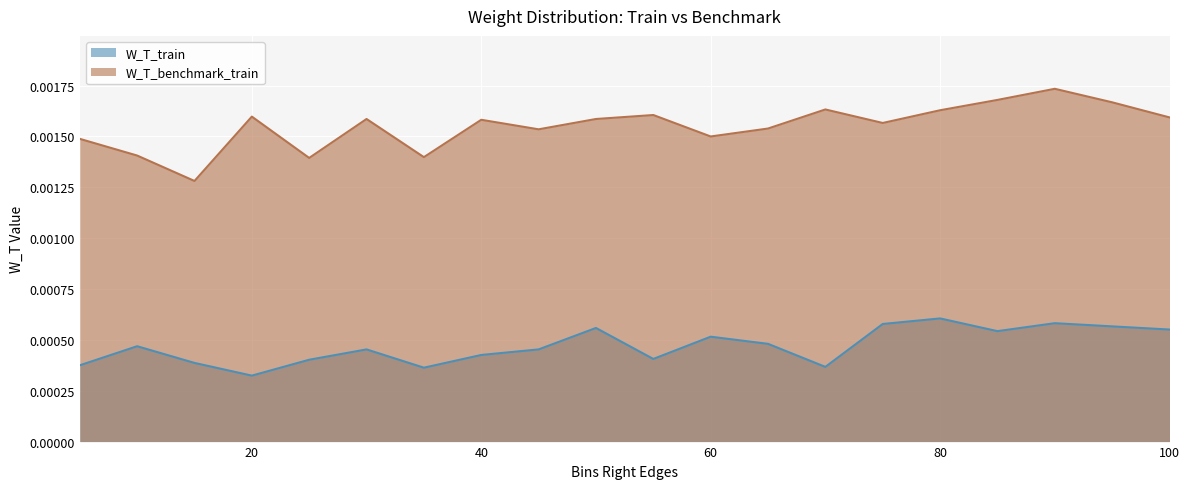

True or false: W_T_train and W_T_benchmark_train cross at least once.

False